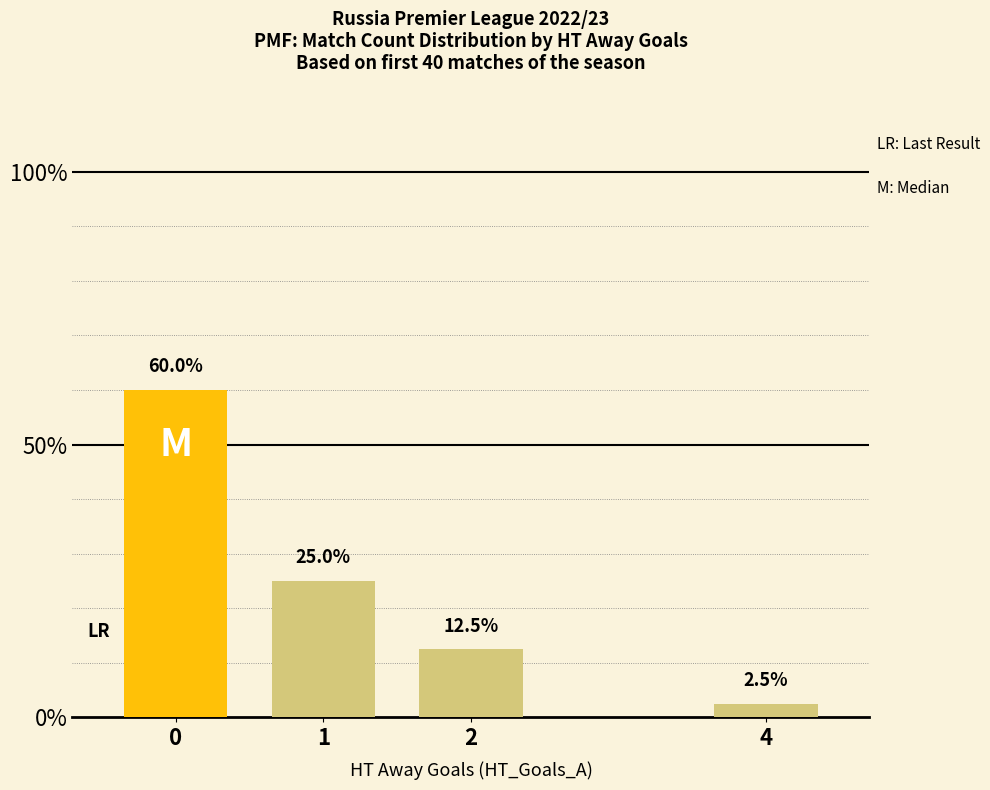

The chart shows a value of 12.5 at 2. True or false?

True